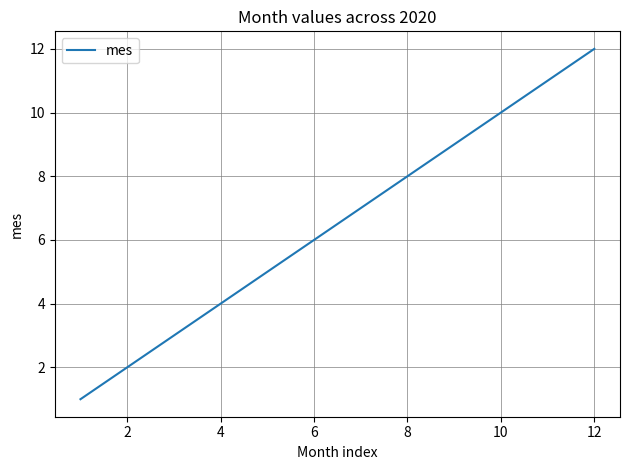

What is the difference between the maximum and minimum values?

11